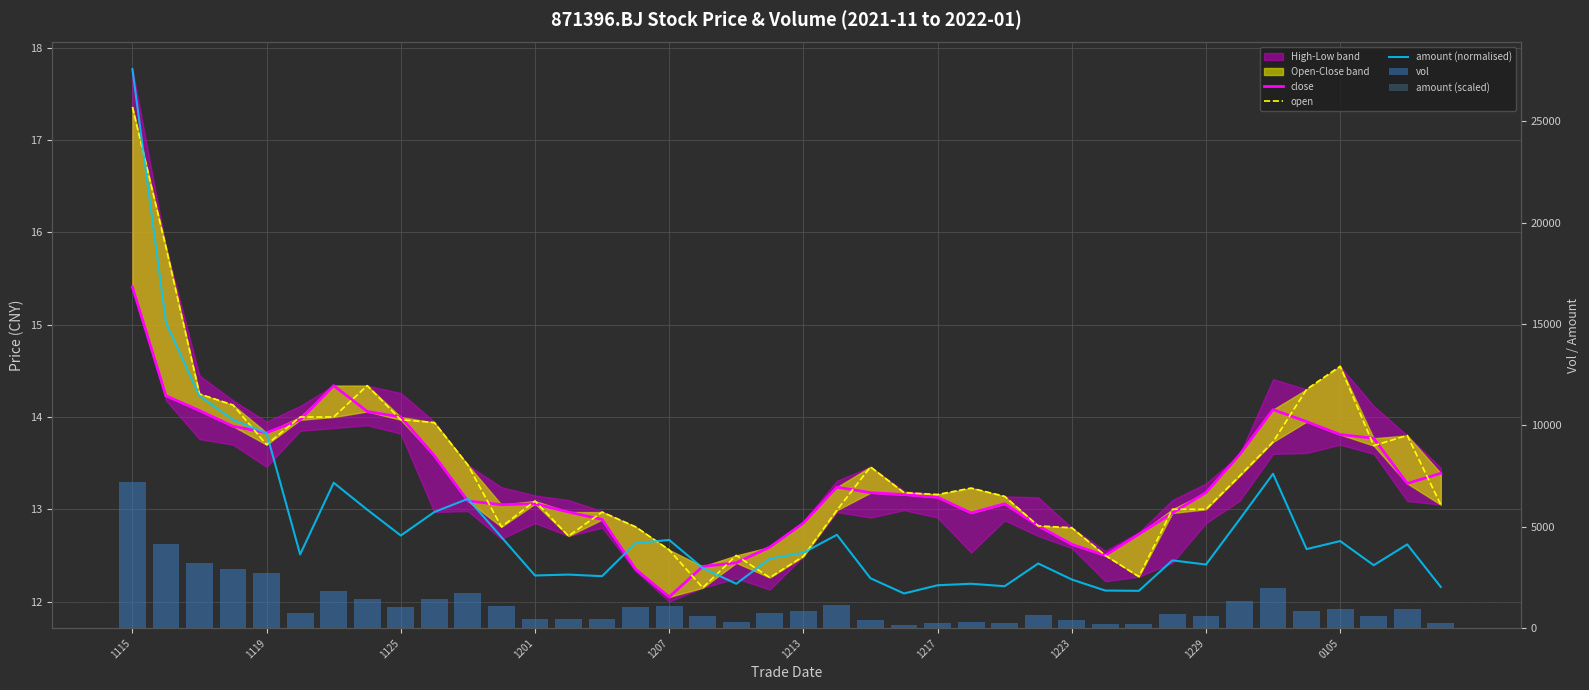

List the series in order of their peak value, lowest first.

close, open, amount (normalised), amount (scaled), vol